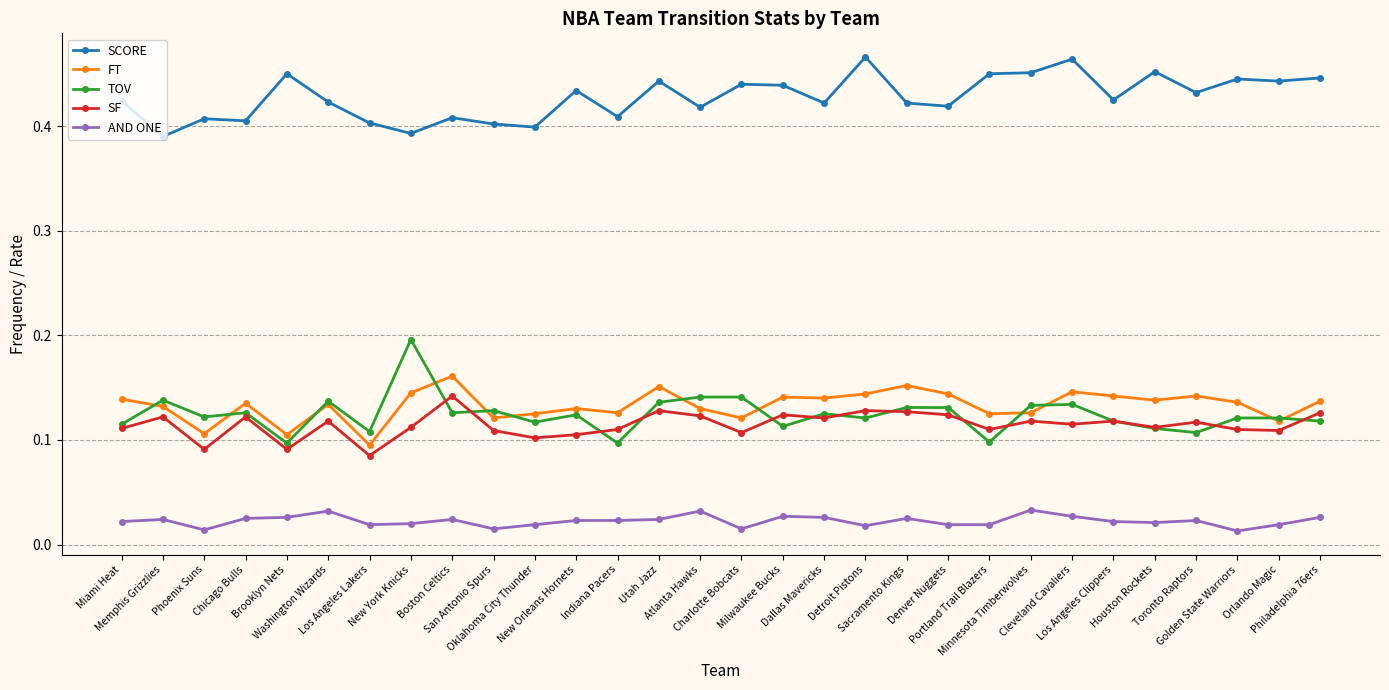

At which label does SF reach its minimum?

Los Angeles Lakers